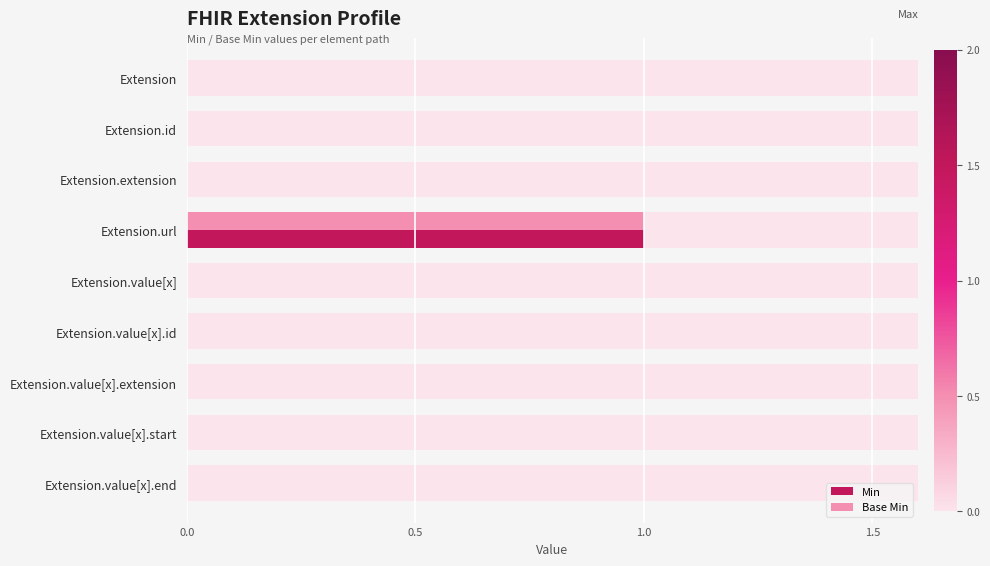

Reading left to right, what are all the values shown in this chart?

Min: 0	0	0	1	0	0	0	0	0
Base Min: 0	0	0	1	0	0	0	0	0